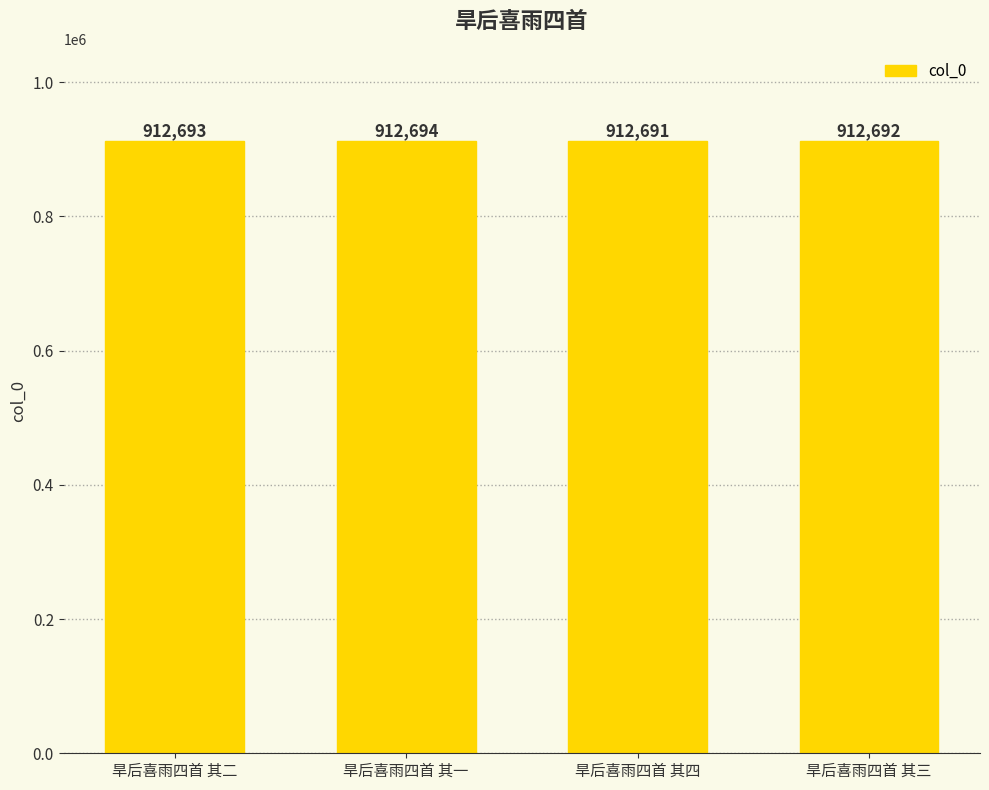

What is the sum of the values at 旱后喜雨四首 其一 and 旱后喜雨四首 其二?

1825387